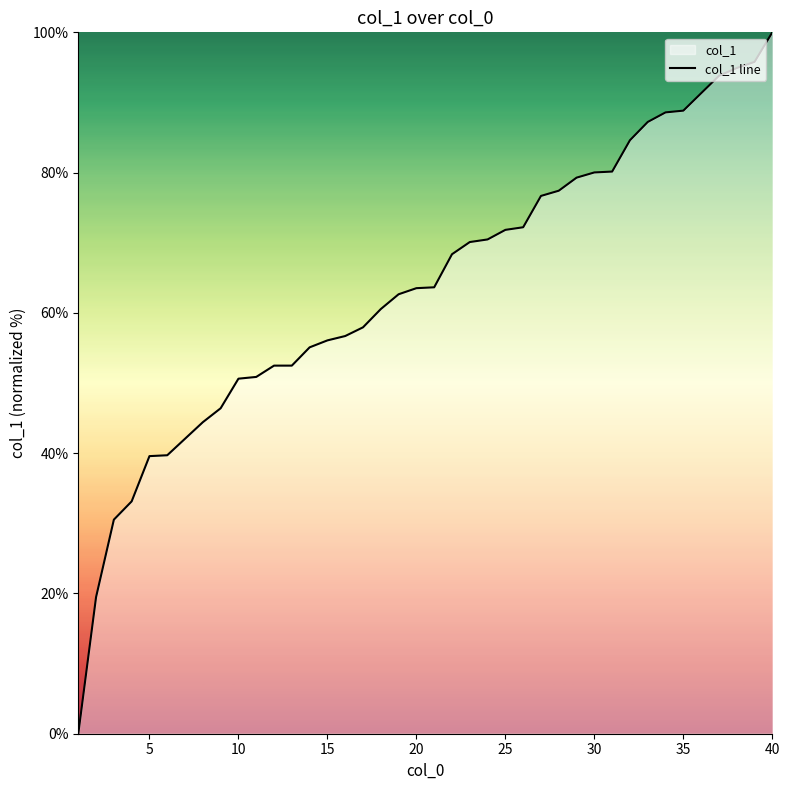

The chart shows a value of 17.5 at 15. True or false?

False